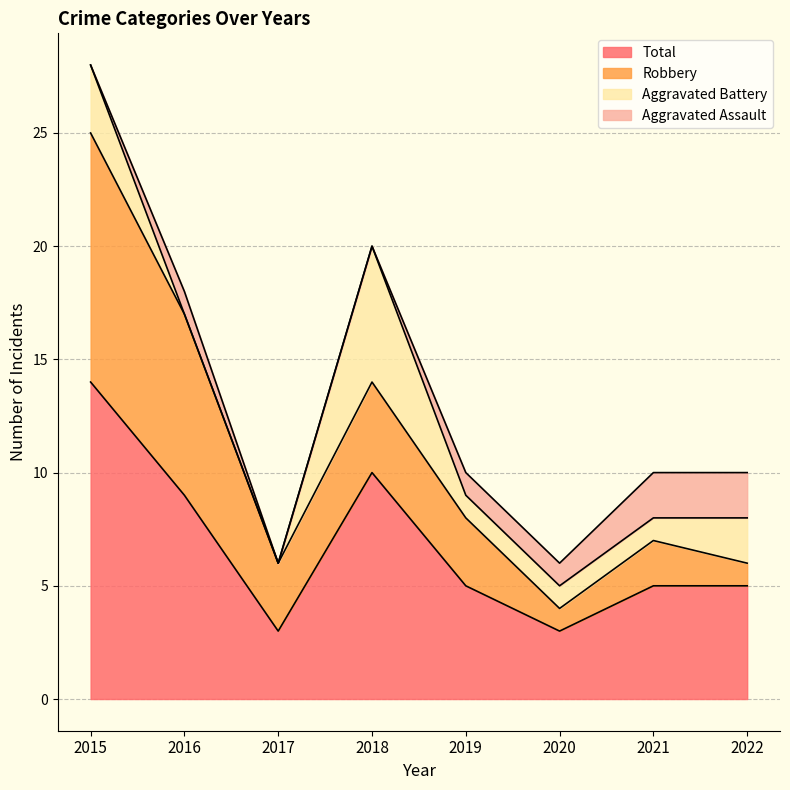

What is the difference between the maximum and minimum values in the Aggravated Assault series?

2